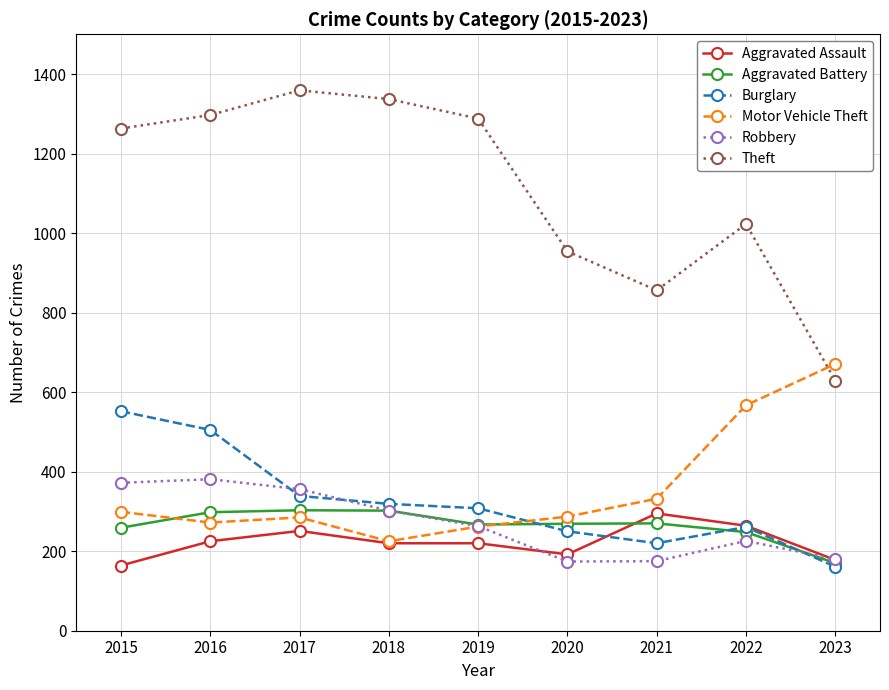

What is the approximate value of Robbery at 2015?

372